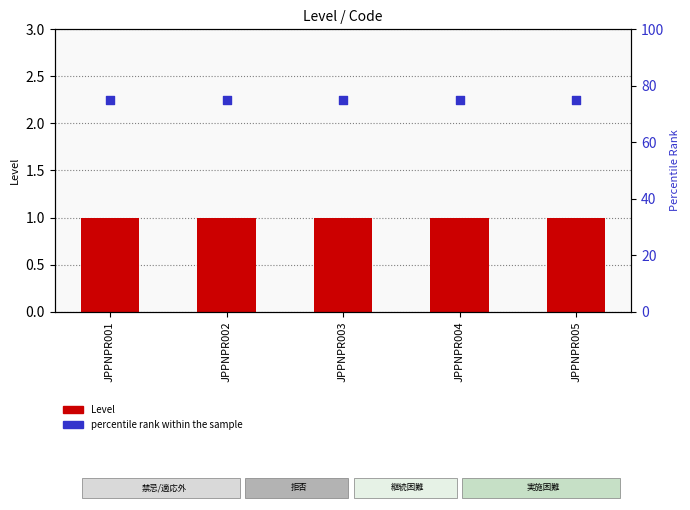

Which series contains the highest Y value?

percentile rank within the sample